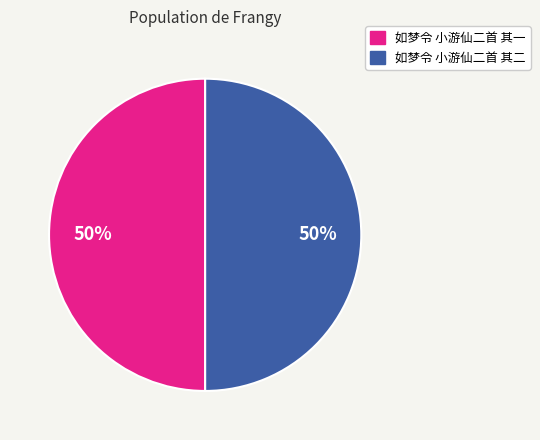

To the nearest percent, what is the average slice percentage?

50%